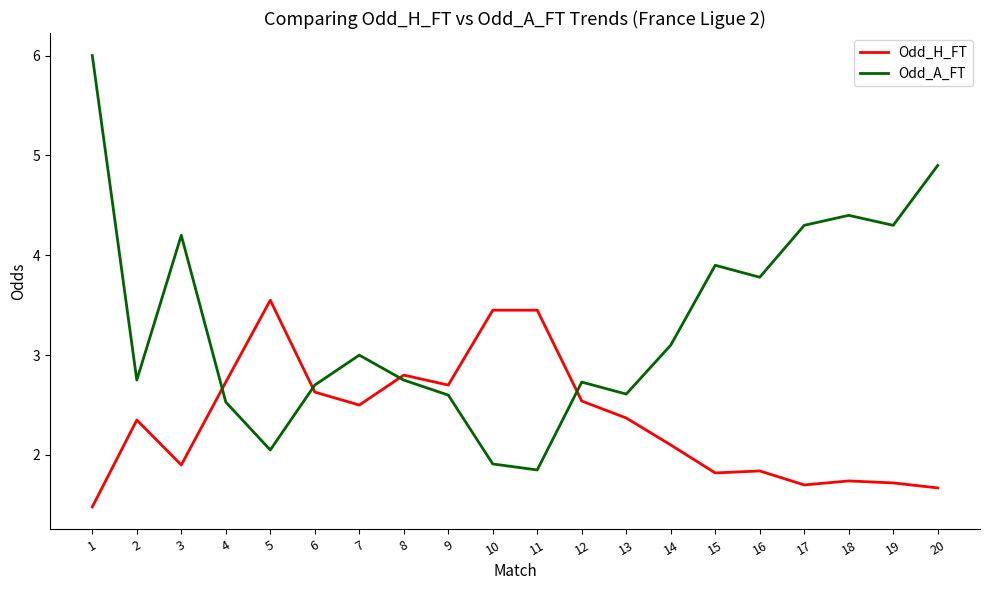

In Odd_A_FT, how many points are lower than both neighbors (excluding endpoints)?

6